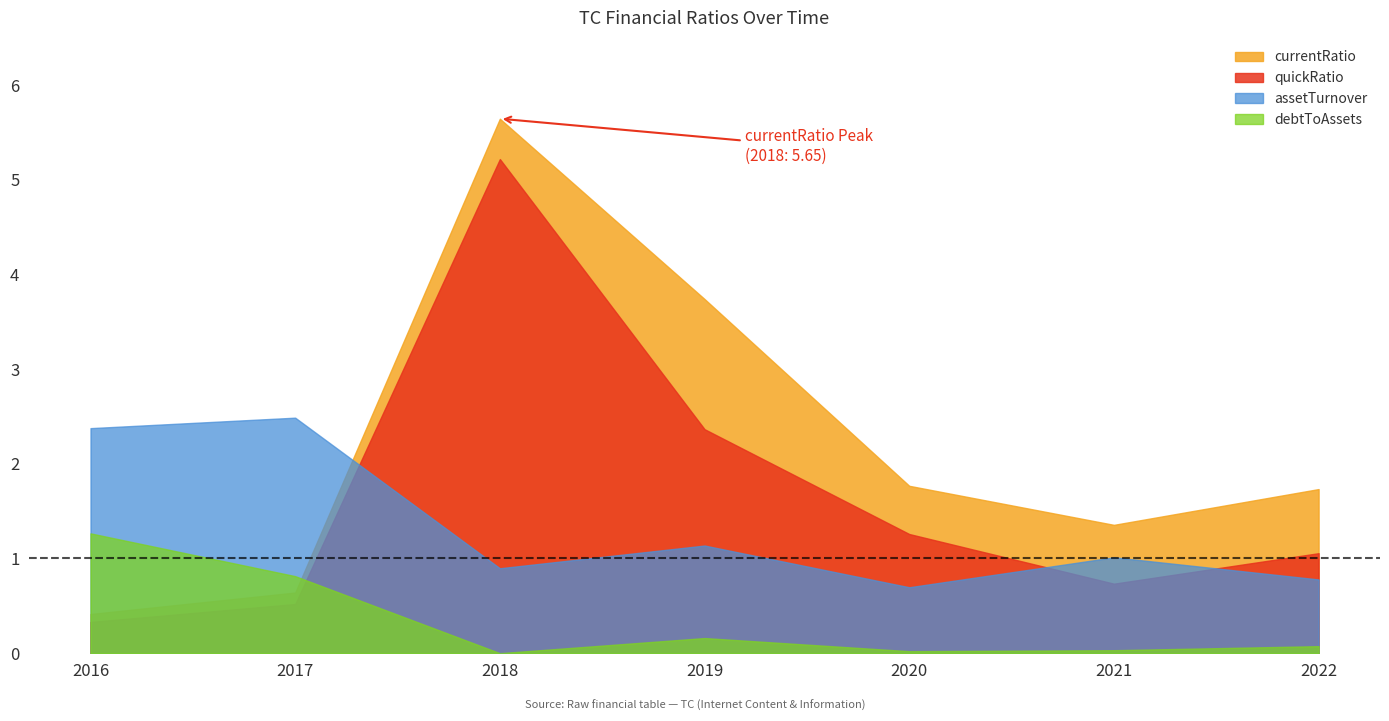

What is the lowest value of the assetTurnover series?

0.7